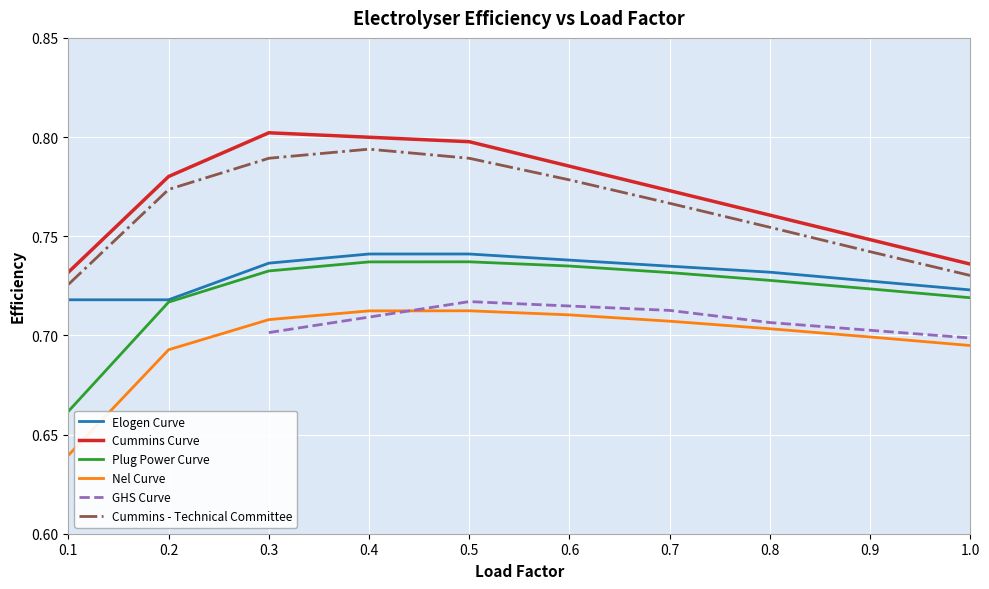

True or false: Nel Curve has more than 2 points higher than both neighbors.

False